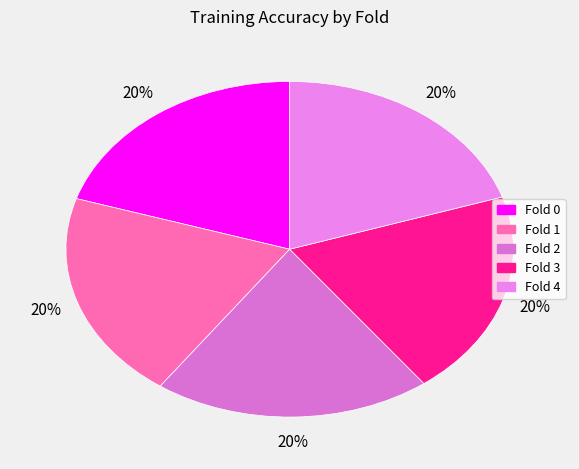

Is the sum of Fold 2 and Fold 0 greater than half?

No